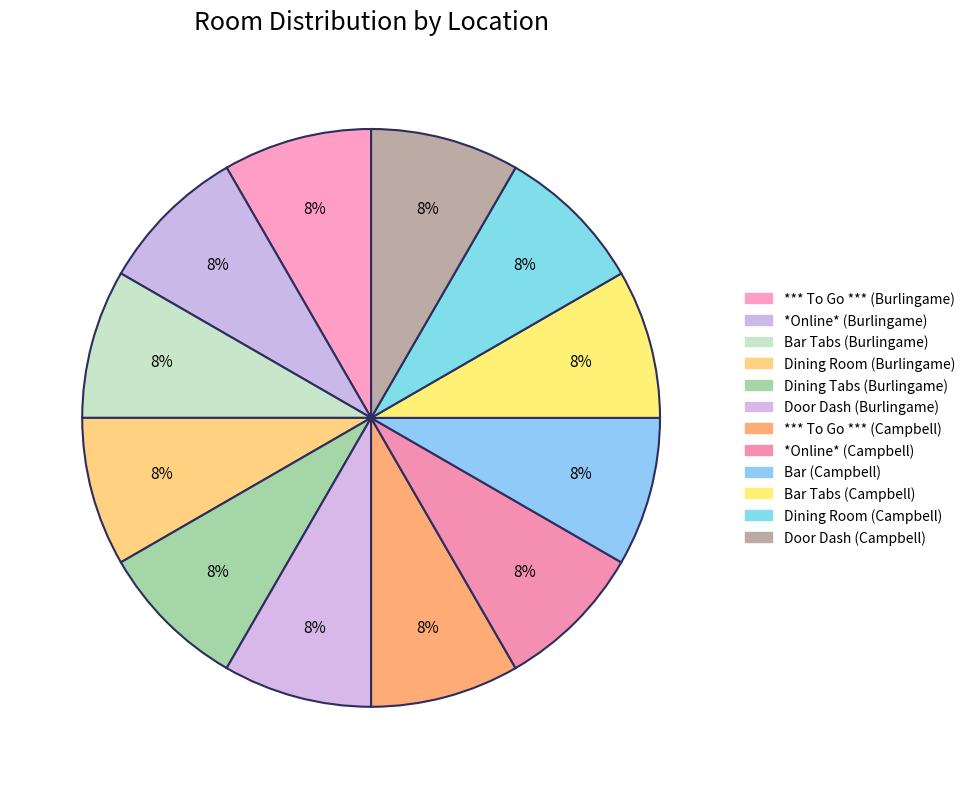

How many segments does this pie chart have?

12